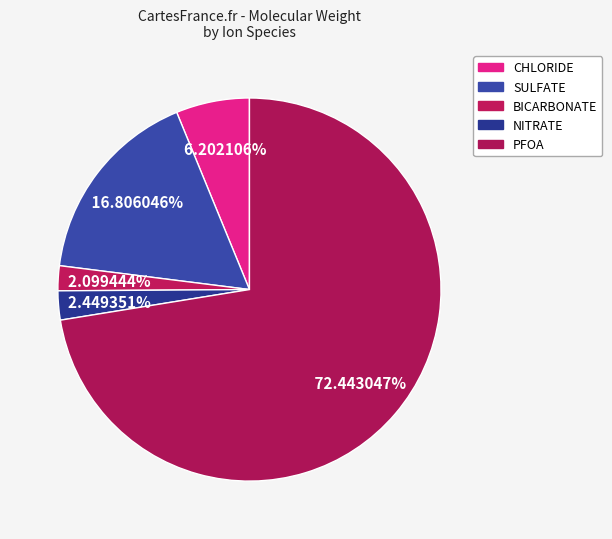

To the nearest percent, what is the average slice percentage?

20%